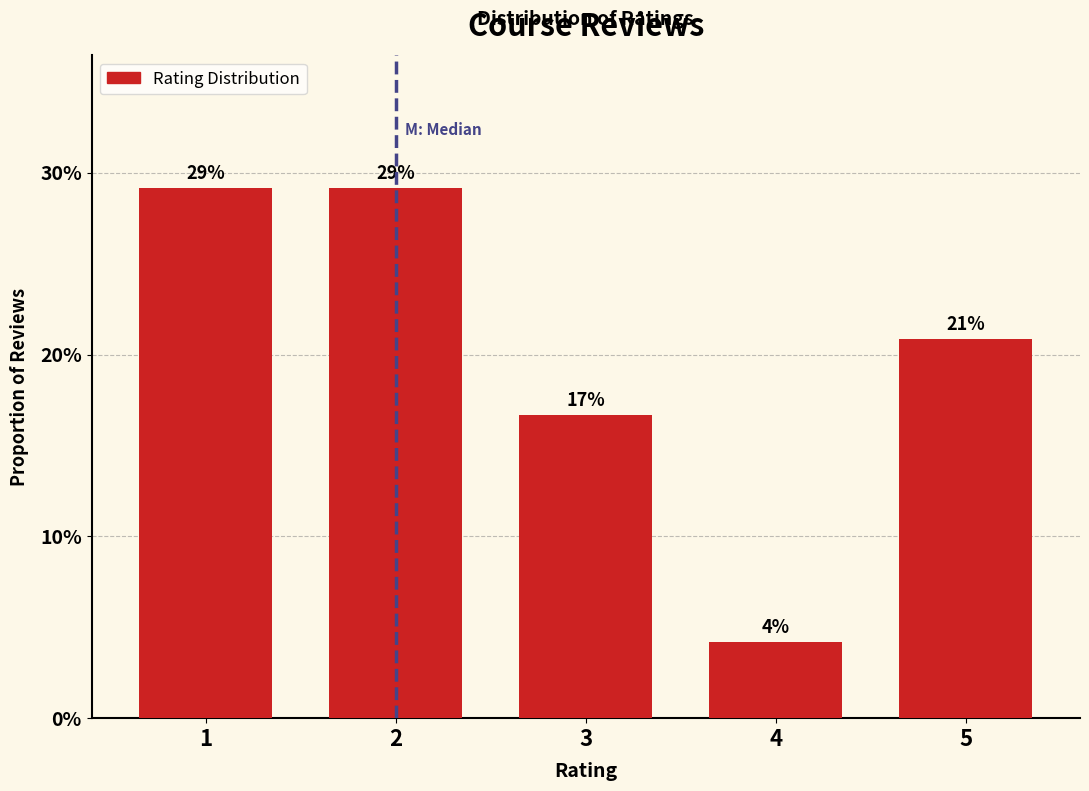

How many bars are there in total?

5